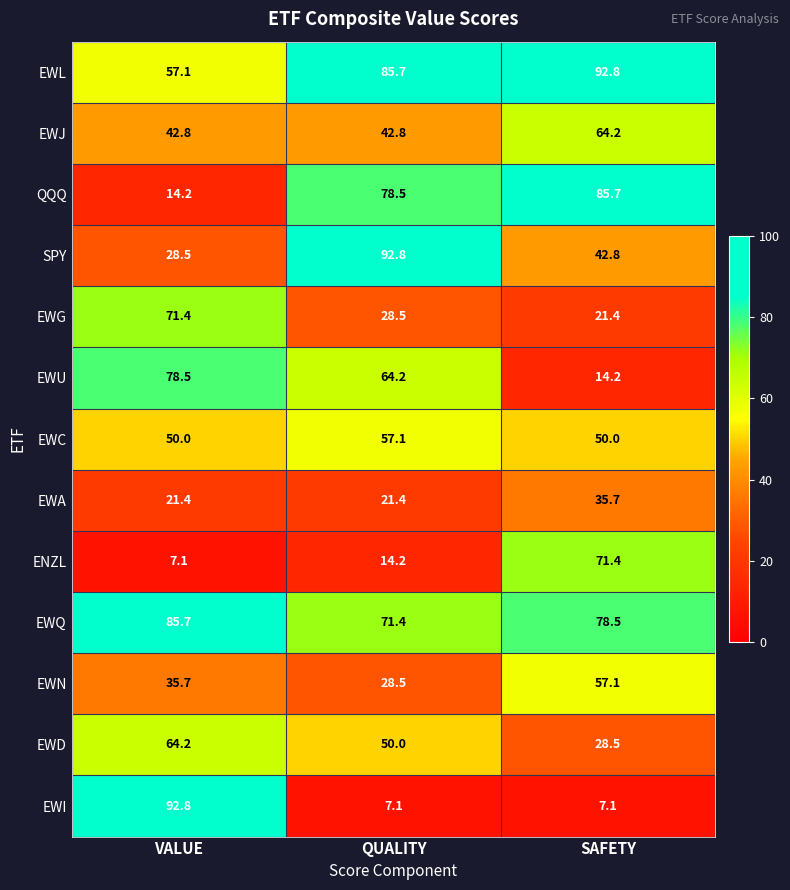

Between VALUE and SAFETY, which series saw the biggest shift?

EWI